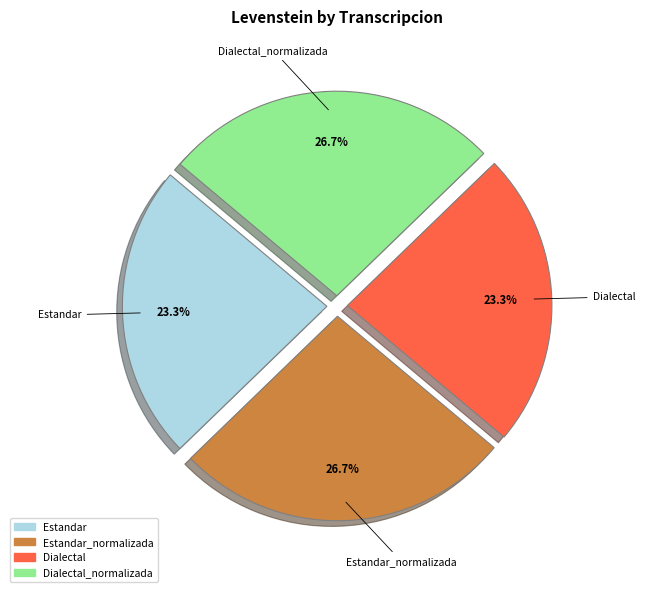

Is there a majority slice in this chart?

No